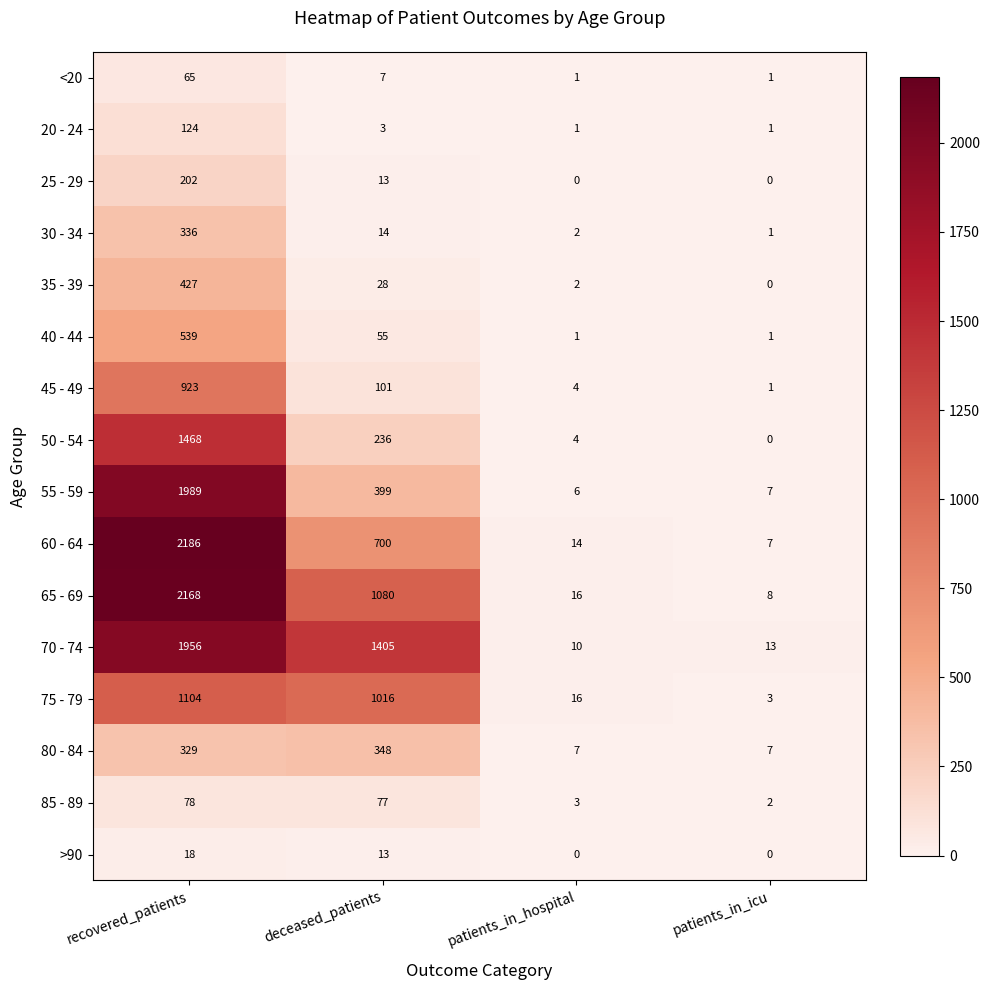

Is the value of 55 - 59 at patients_in_hospital greater than the value of 70 - 74 at deceased_patients?

No